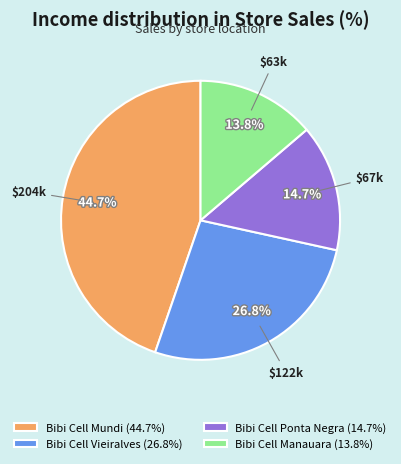

How many slices are in this pie chart?

4